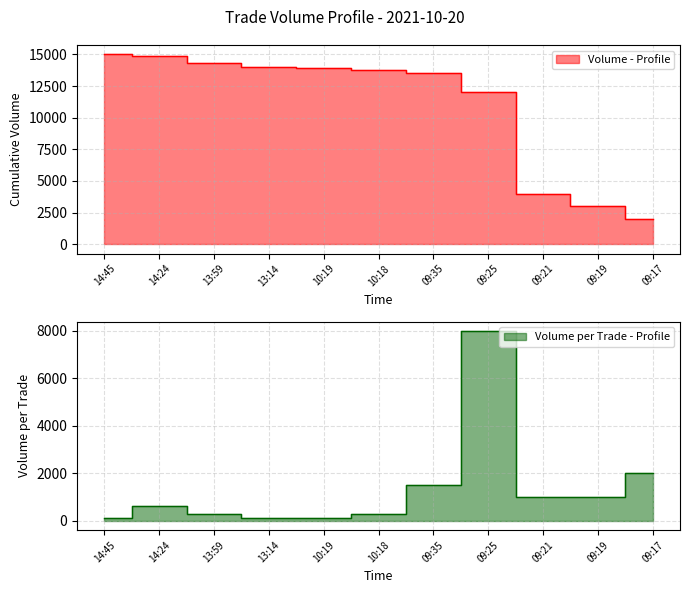

What is the total value across all series at 09:17?

4000